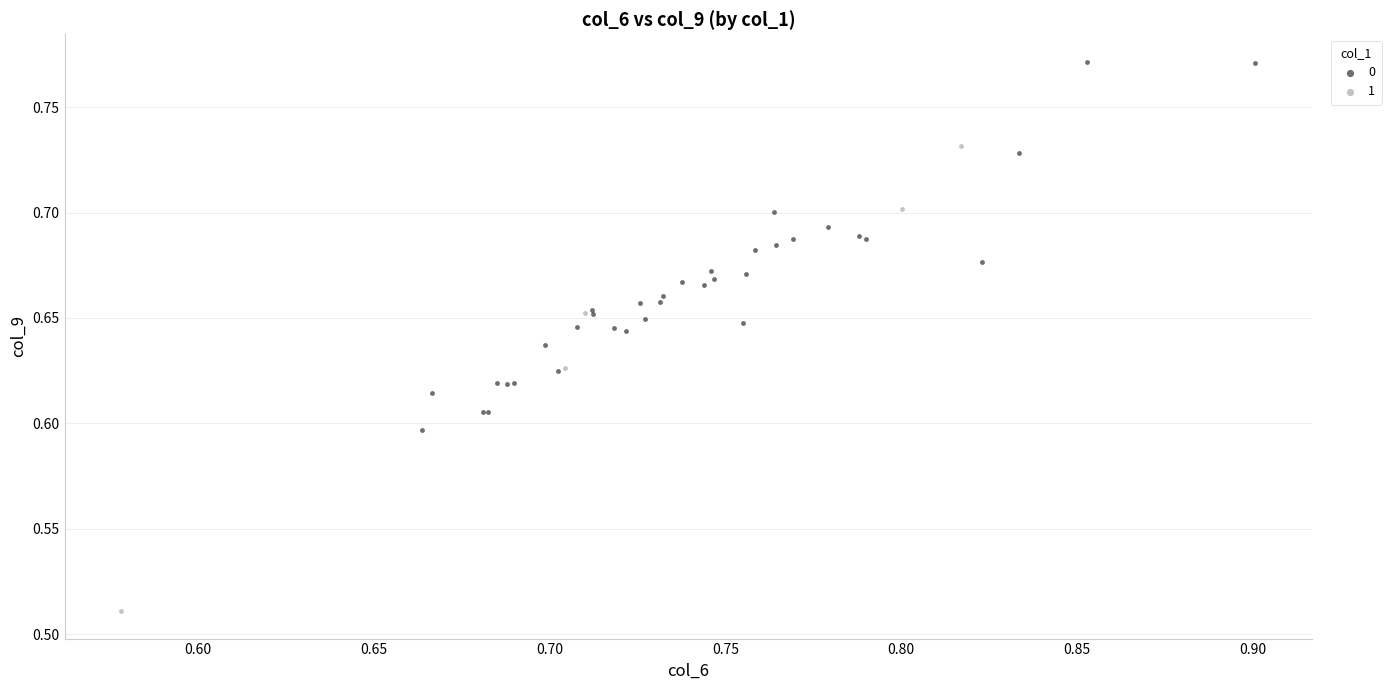

What are all the series names shown in the legend?

0, 1